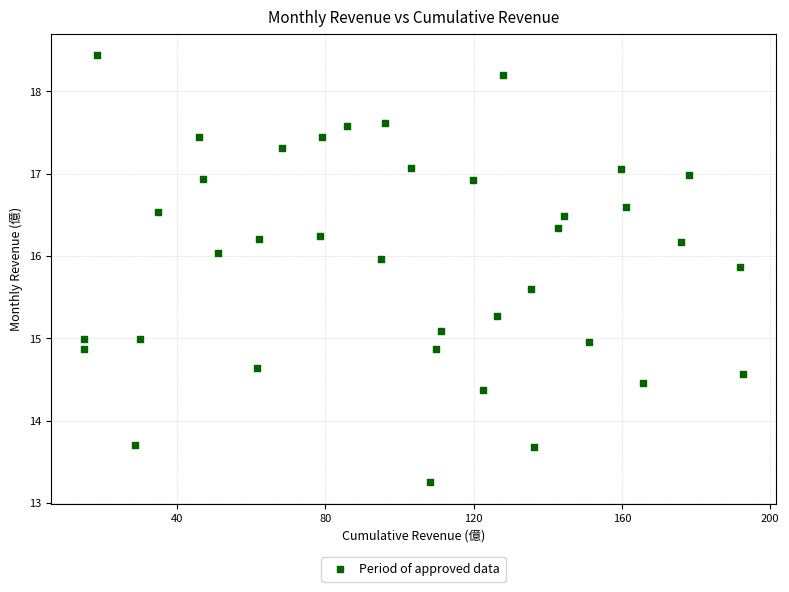

What is the range of X values (max minus min)?

177.7